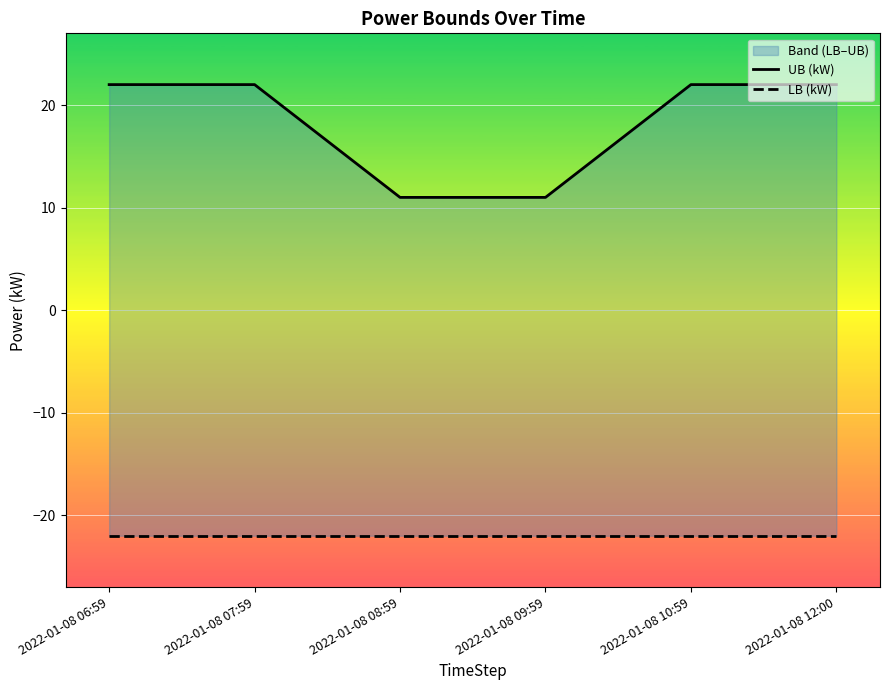

True or false: LB (kW) and UB (kW) intersect in this chart.

False